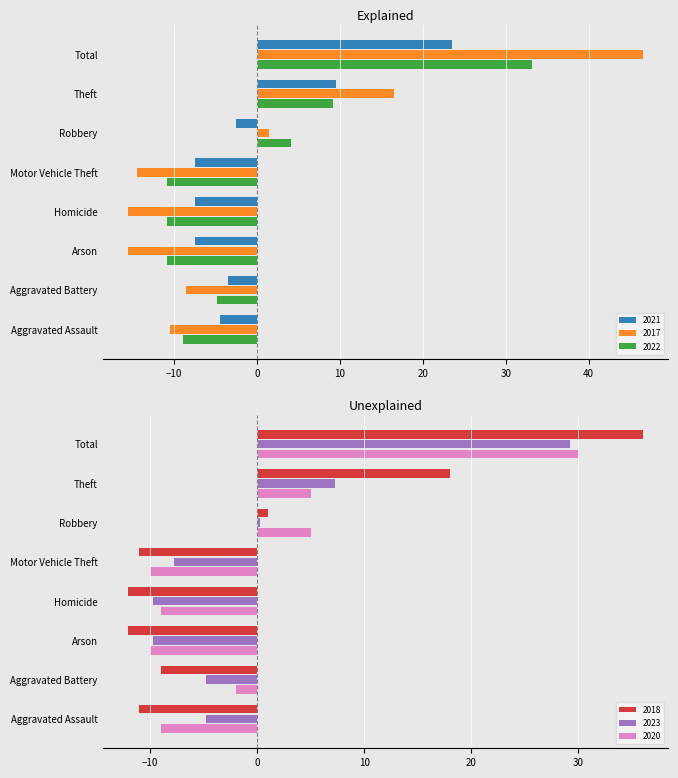

What is the label of the 6th bar from the right?

Arson